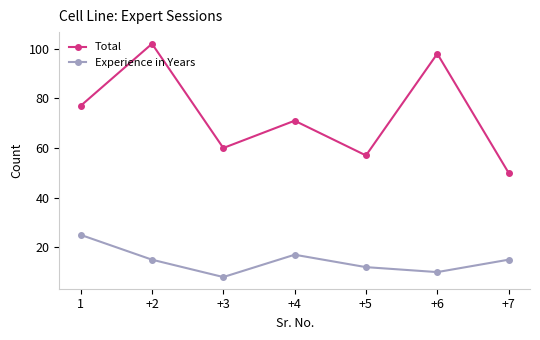

Reading left to right, extract all data points from this chart.

Total: 77	102	60	71	57	98	50
Experience in Years: 25	15	8	17	12	10	15